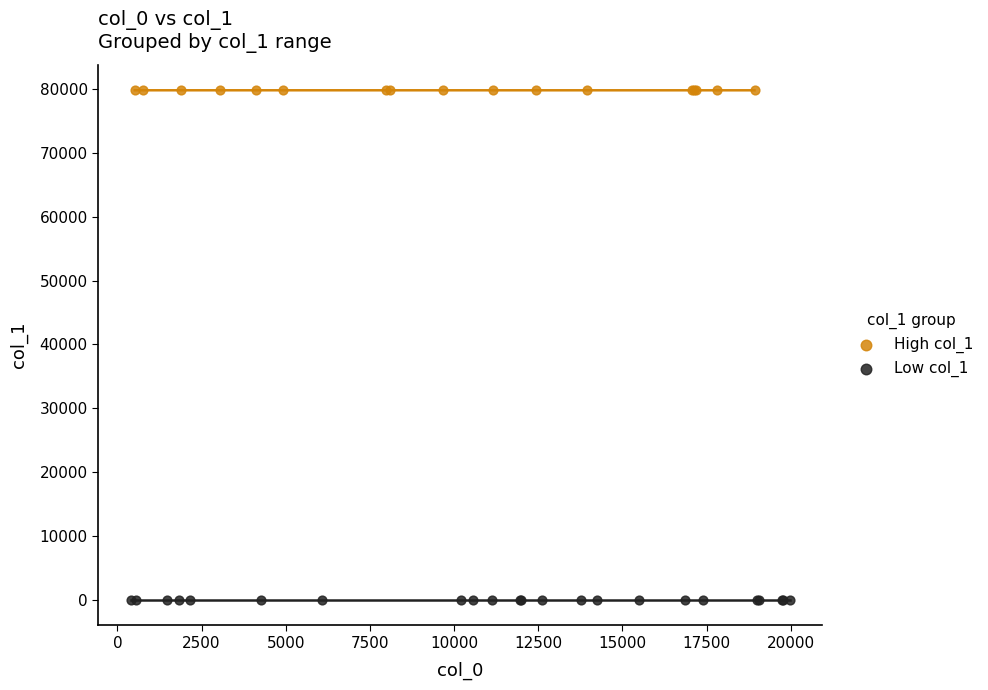

What are all the series names shown in the legend?

High col_1, Low col_1